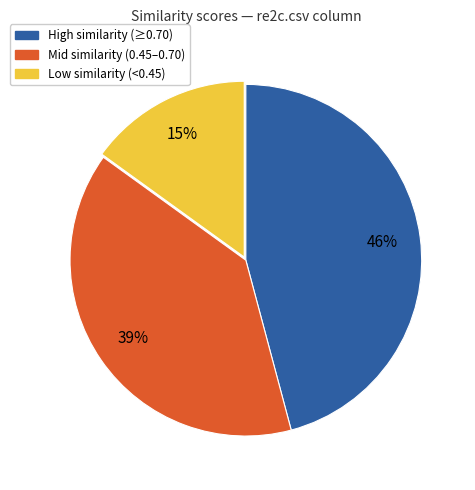

Is there a majority slice in this chart?

No